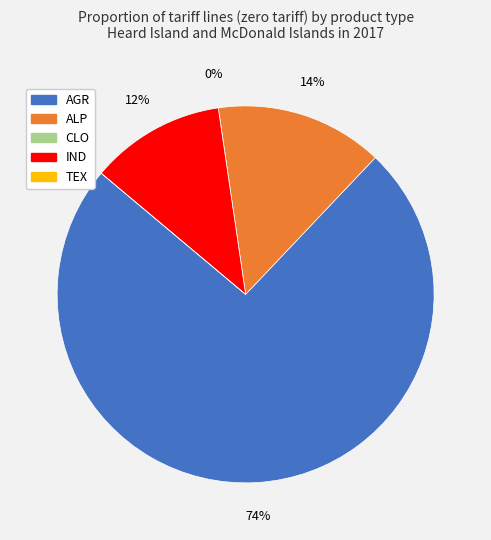

Combined, do TEX and IND account for over 50%?

No